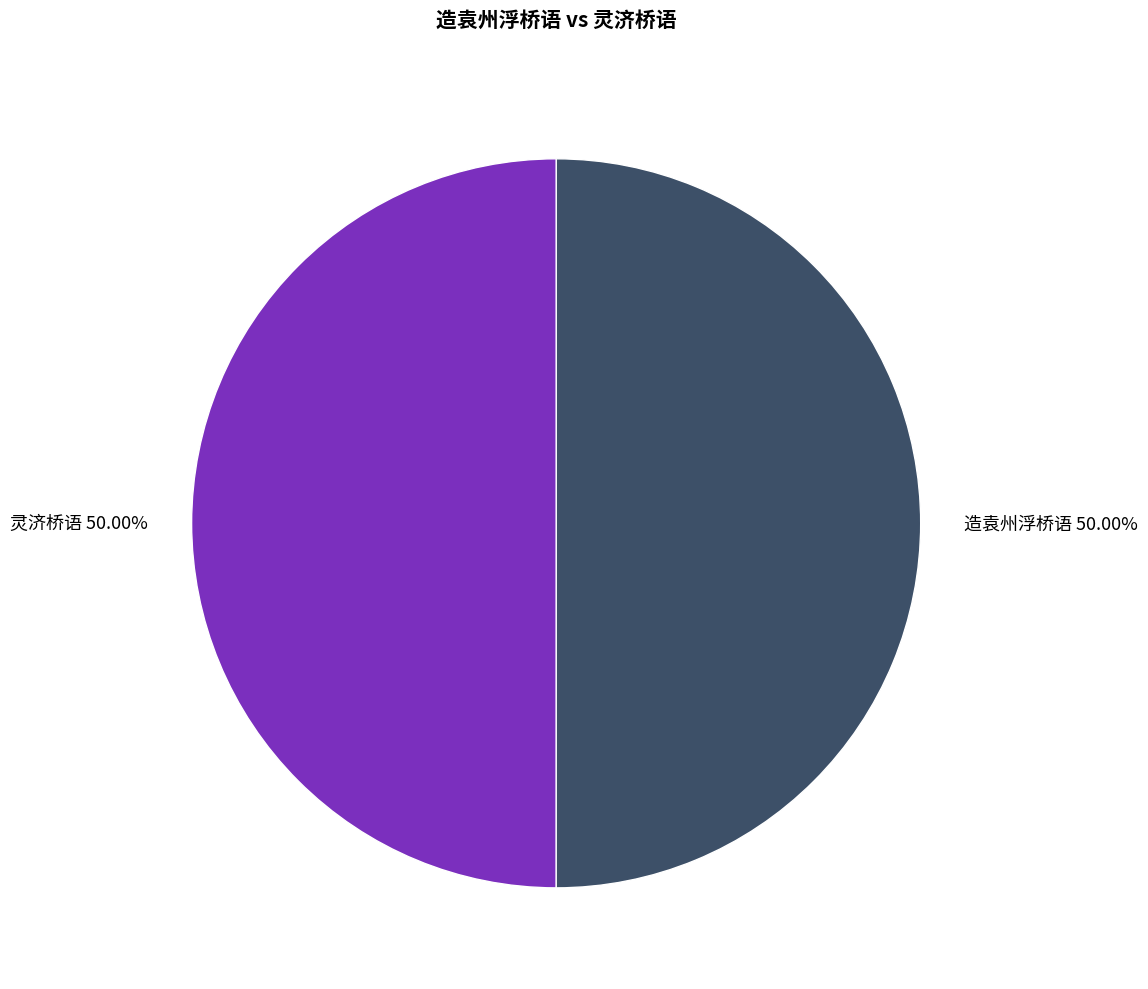

Combined, do 造袁州浮桥语 50.00% and 灵济桥语 50.00% account for over 50%?

Yes